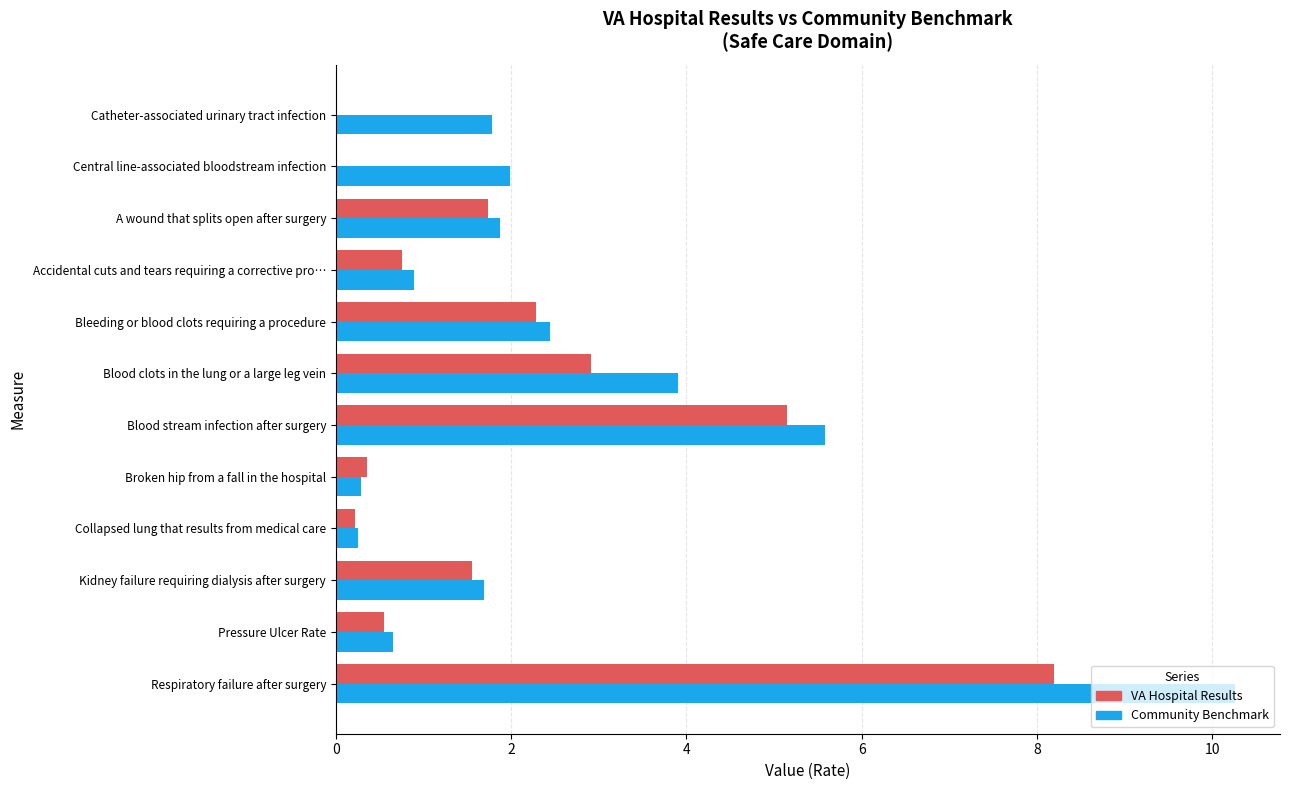

At which label does VA Hospital Results reach its peak?

Respiratory failure after surgery